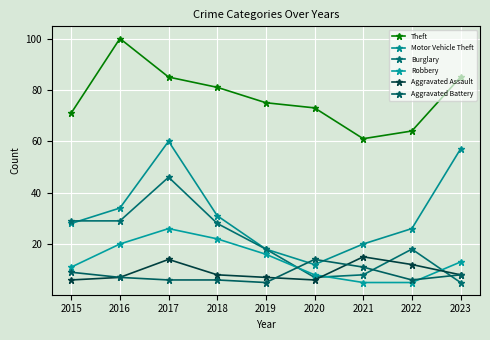

At which label does Theft reach its minimum?

2021